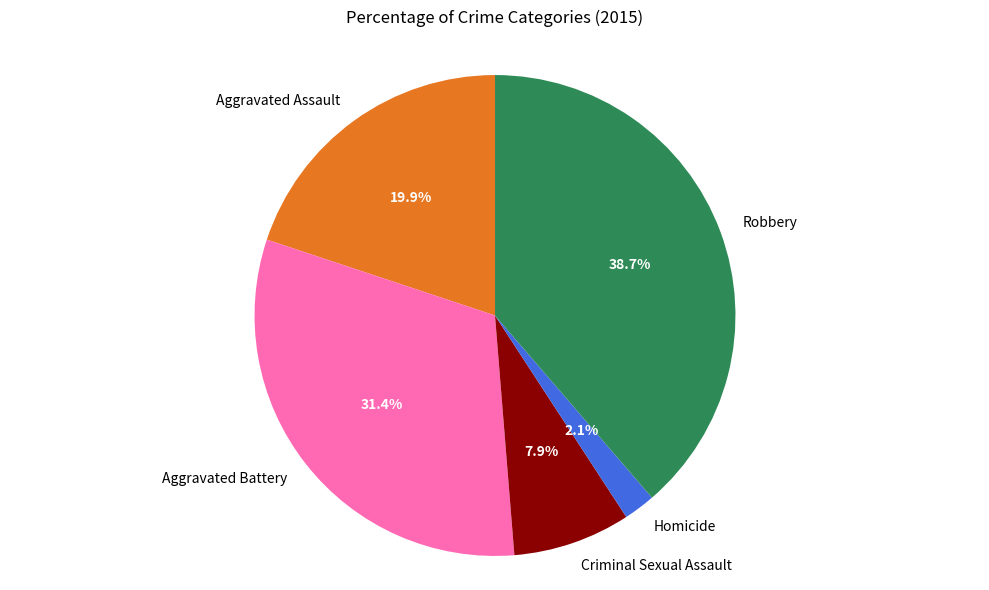

Is there a majority slice in this chart?

No